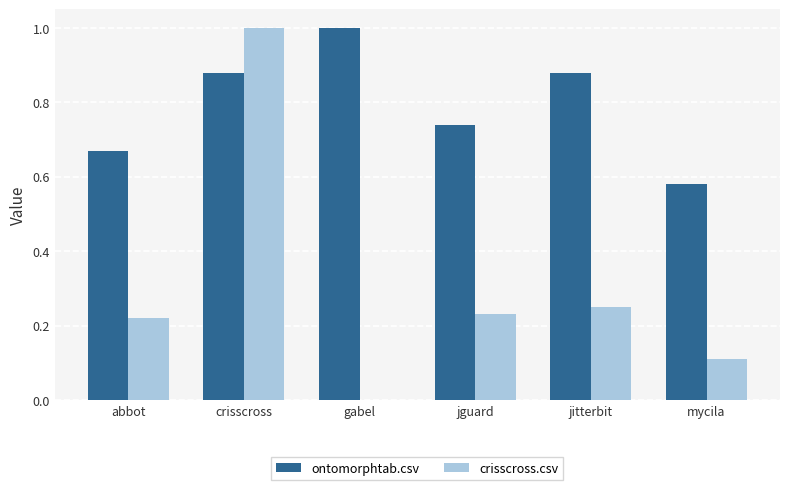

True or false: crisscross.csv has a value of 0.0 at gabel.

True